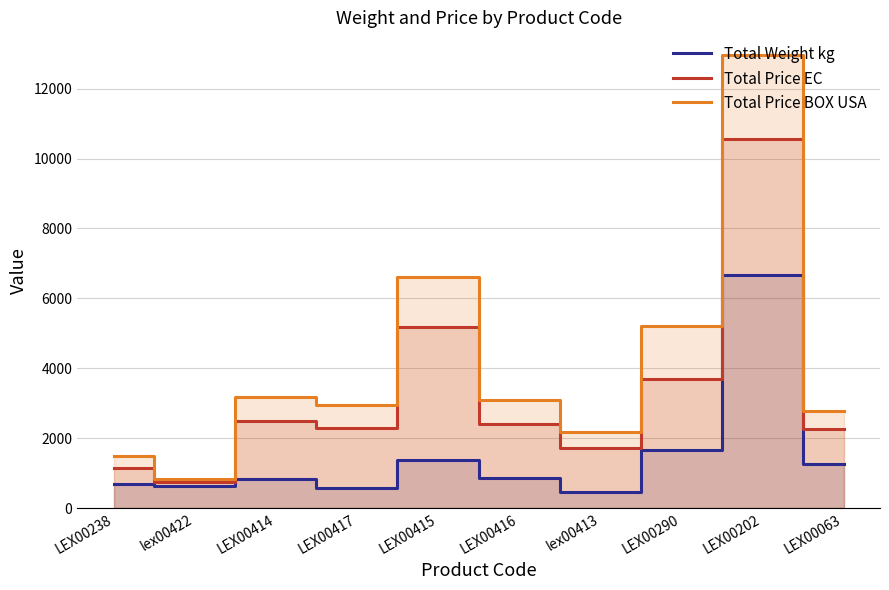

Rank the series by their average value, from lowest to highest.

Total Weight kg, Total Price EC, Total Price BOX USA